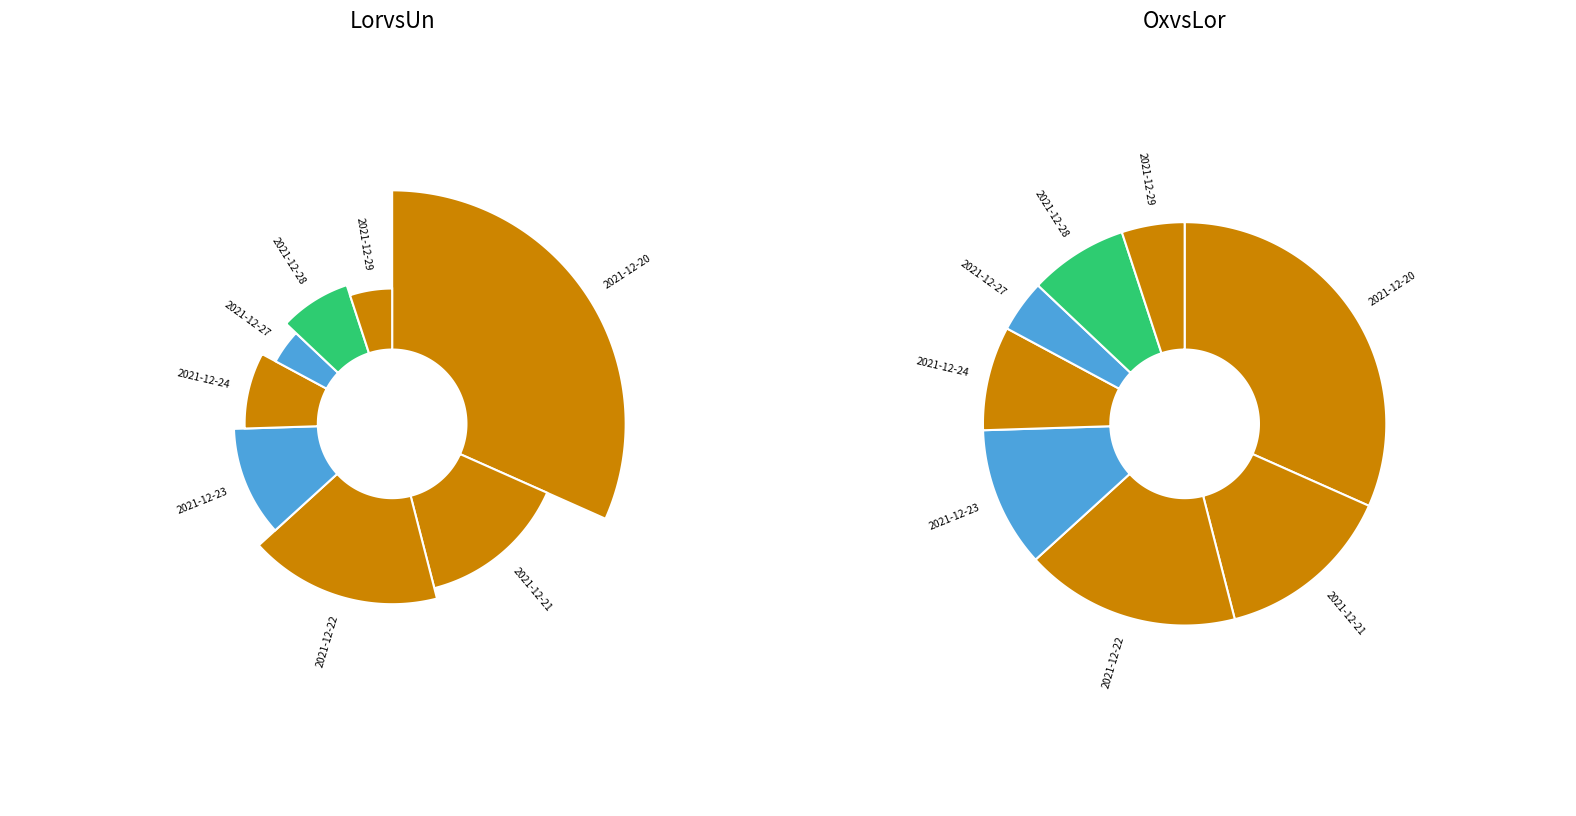

Combined, do 2021-12-21 and 2021-12-28 account for over 50%?

No